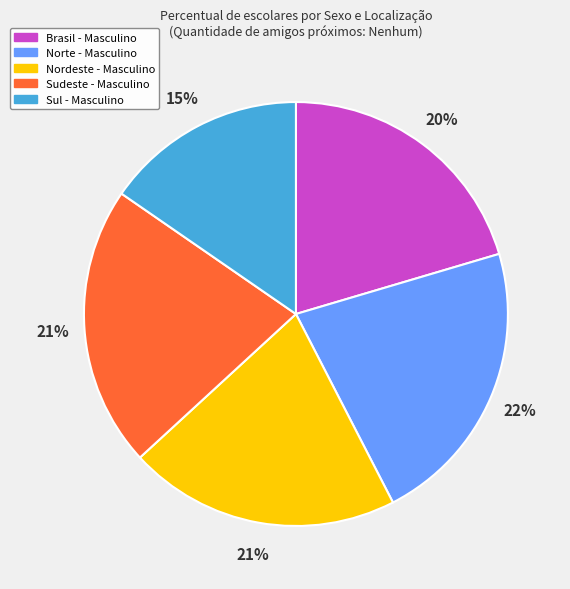

How many segments does this pie chart have?

5